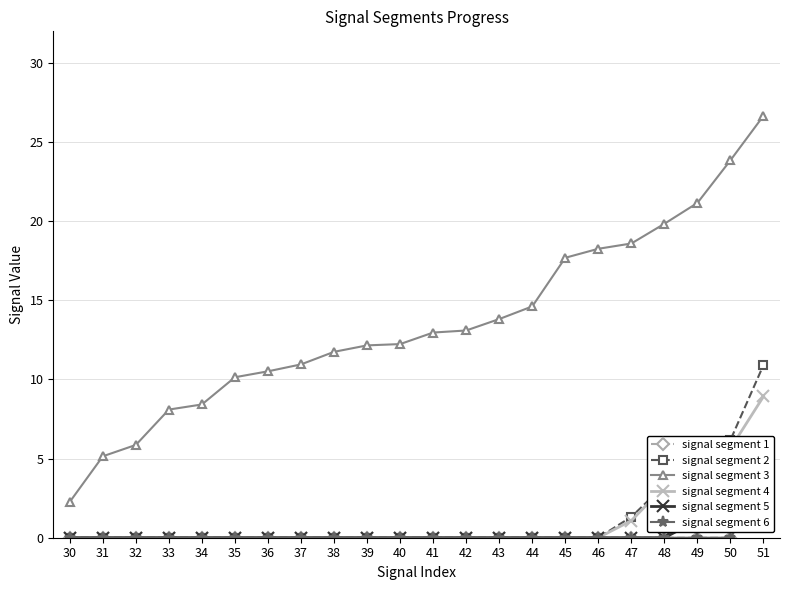

Reading left to right, extract all data points from this chart.

signal segment 1: 0.0	0.0	0.0	0.0	0.0	0.0	0.0	0.0	0.0	0.0	0.0	0.0	0.0	0.0	0.0	0.0	0.0	0.0	0.0	0.0	0.0	3.7
signal segment 2: 0.0	0.0	0.0	0.0	0.0	0.0	0.0	0.0	0.0	0.0	0.0	0.0	0.0	0.0	0.0	0.0	0.0	1.3	3.3	5.1	6.2	10.9
signal segment 3: 2.3	5.1	5.9	8.1	8.4	10.1	10.5	11.0	11.7	12.2	12.2	13.0	13.1	13.8	14.6	17.7	18.3	18.6	19.8	21.2	23.9	26.7
signal segment 4: 0.0	0.0	0.0	0.0	0.0	0.0	0.0	0.0	0.0	0.0	0.0	0.0	0.0	0.0	0.0	0.0	0.0	1.1	3.2	5.6	5.6	8.9
signal segment 5: 0.0	0.0	0.0	0.0	0.0	0.0	0.0	0.0	0.0	0.0	0.0	0.0	0.0	0.0	0.0	0.0	0.0	0.0	0.0	1.1	2.0	4.7
signal segment 6: 0.0	0.0	0.0	0.0	0.0	0.0	0.0	0.0	0.0	0.0	0.0	0.0	0.0	0.0	0.0	0.0	0.0	0.0	0.0	0.0	0.0	3.4